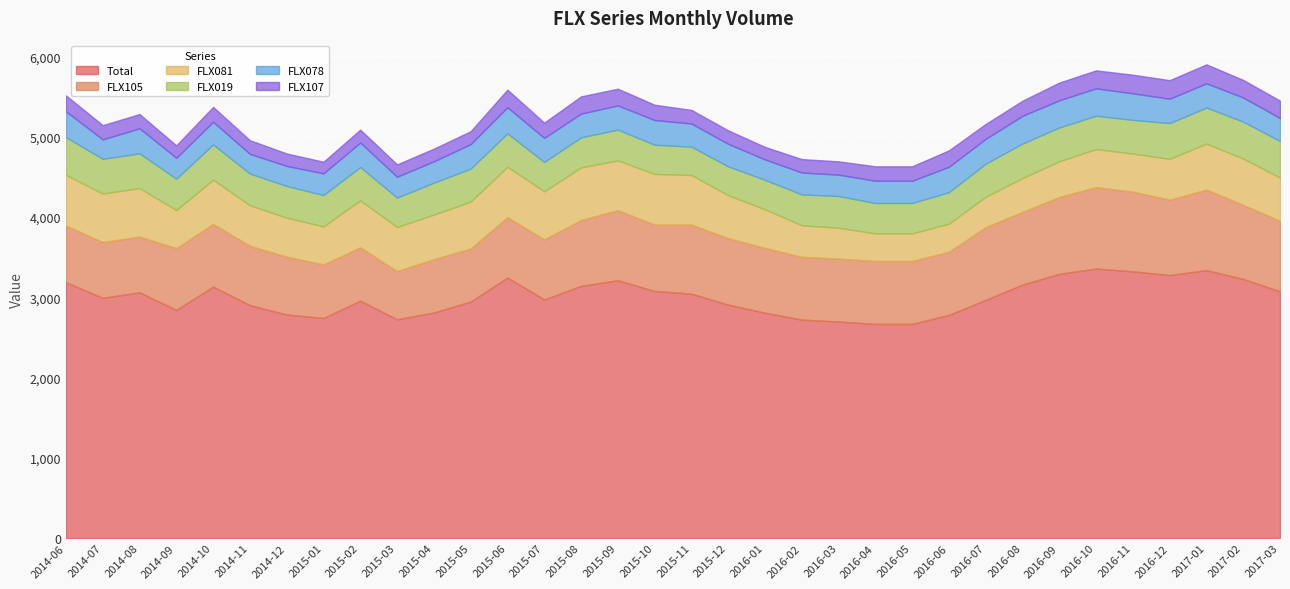

How many lines are shown in the chart?

6